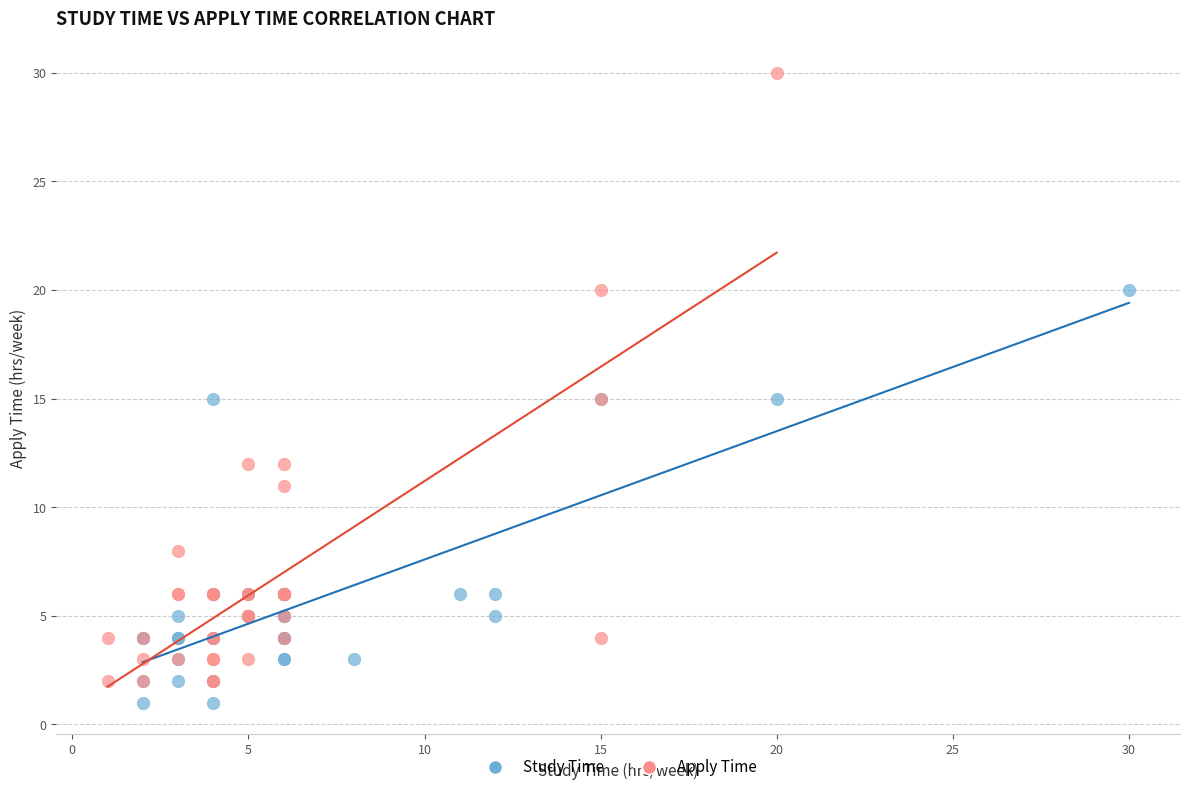

Which series has the widest spread of Y values?

Apply Time